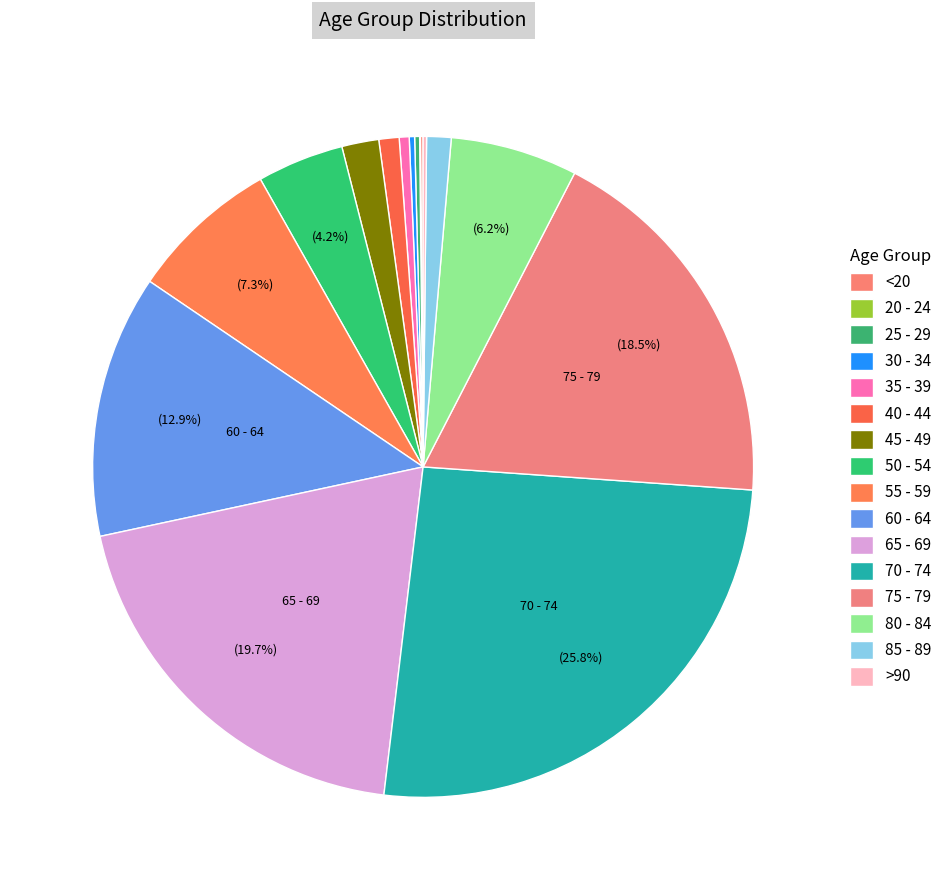

What is the ratio of the value at 25 - 29 to the value at >90?

1.4